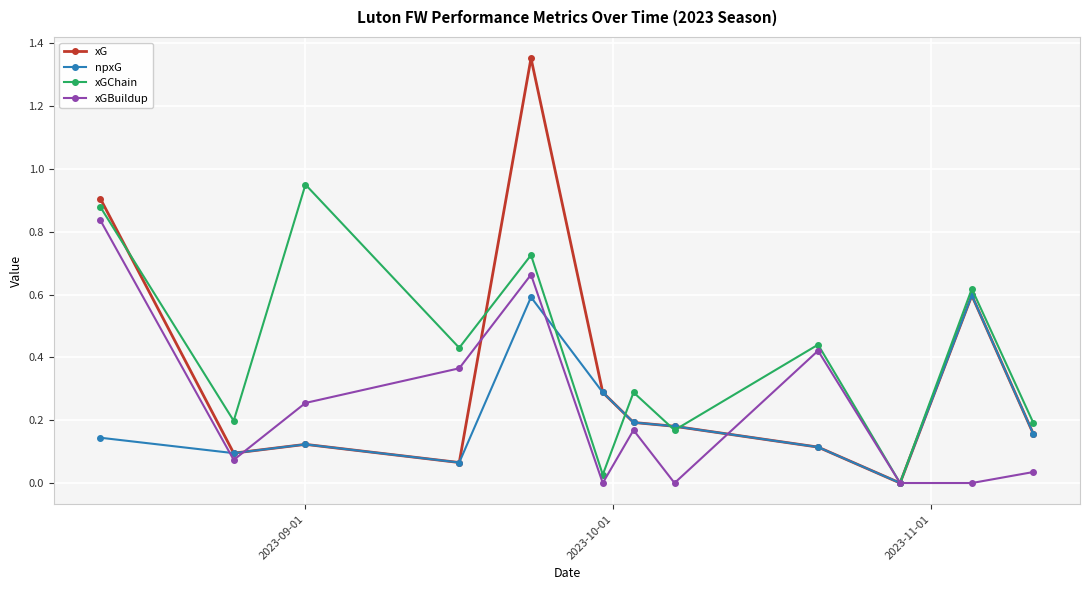

Which series has the largest total across all categories?

xGChain